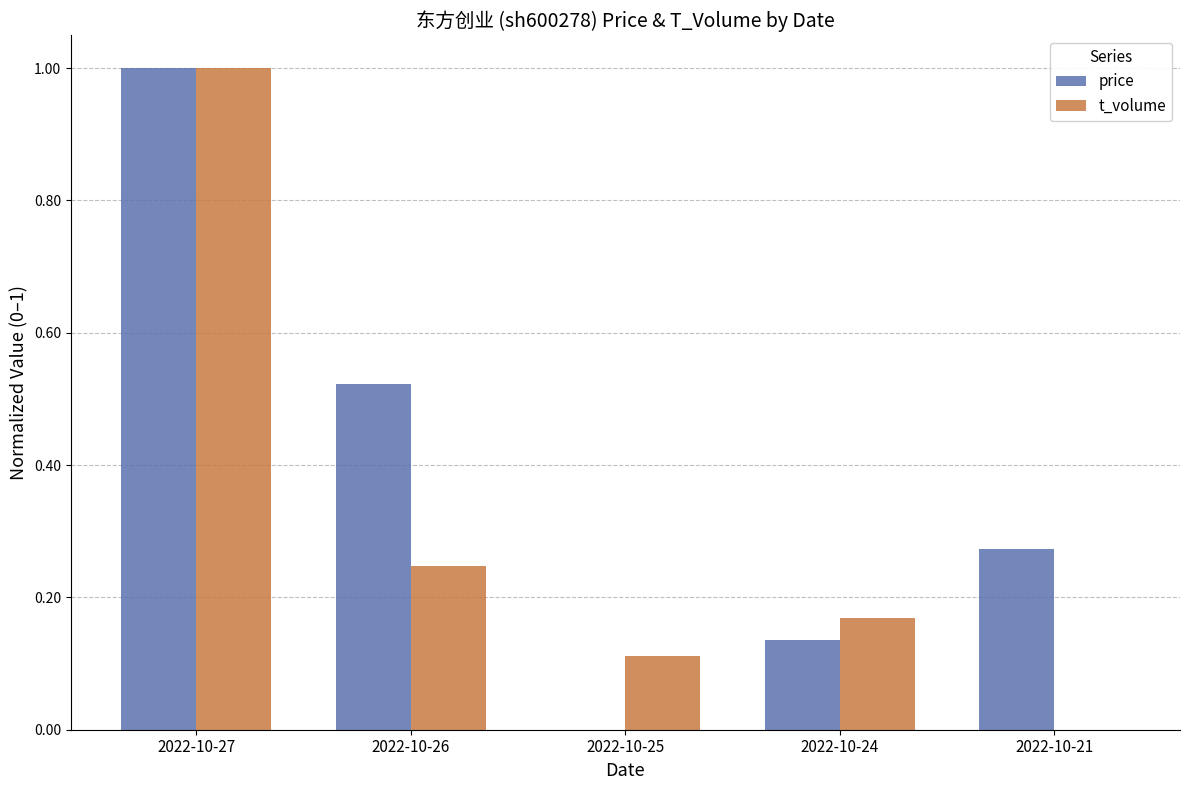

What is the greatest value displayed?

1.0